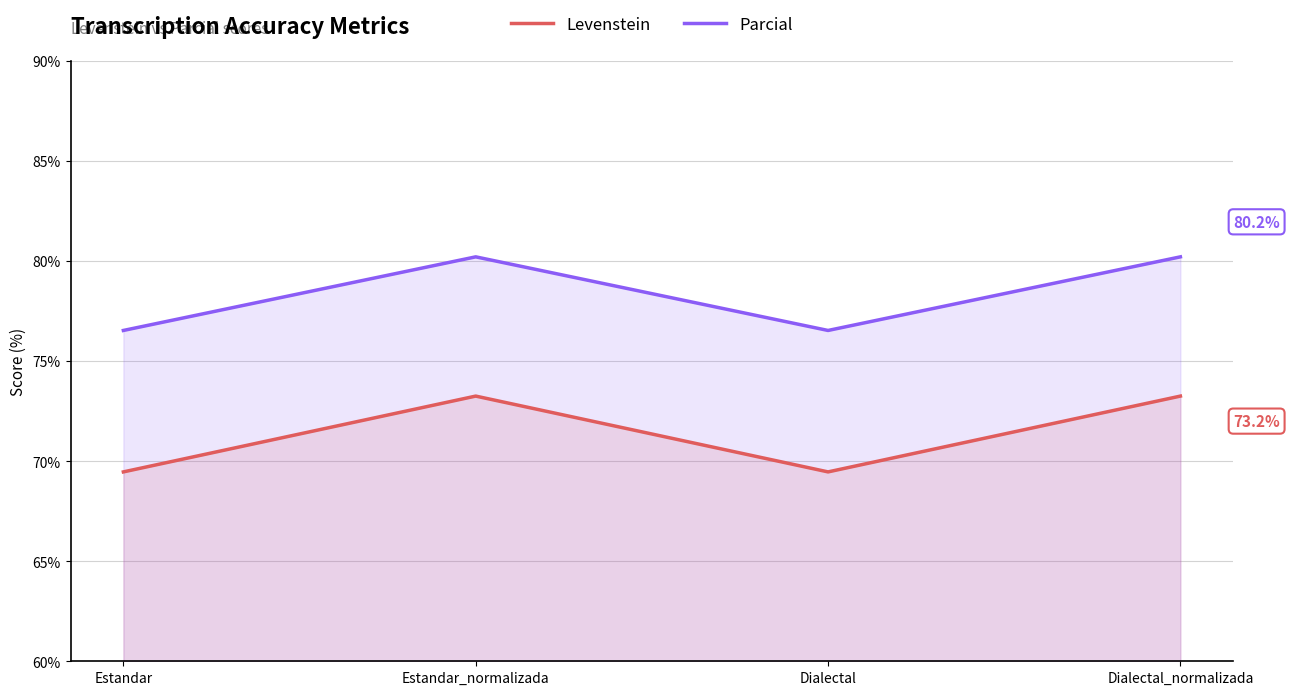

List the labels in order of Parcial value, largest first.

Estandar_normalizada, Dialectal_normalizada, Estandar, Dialectal